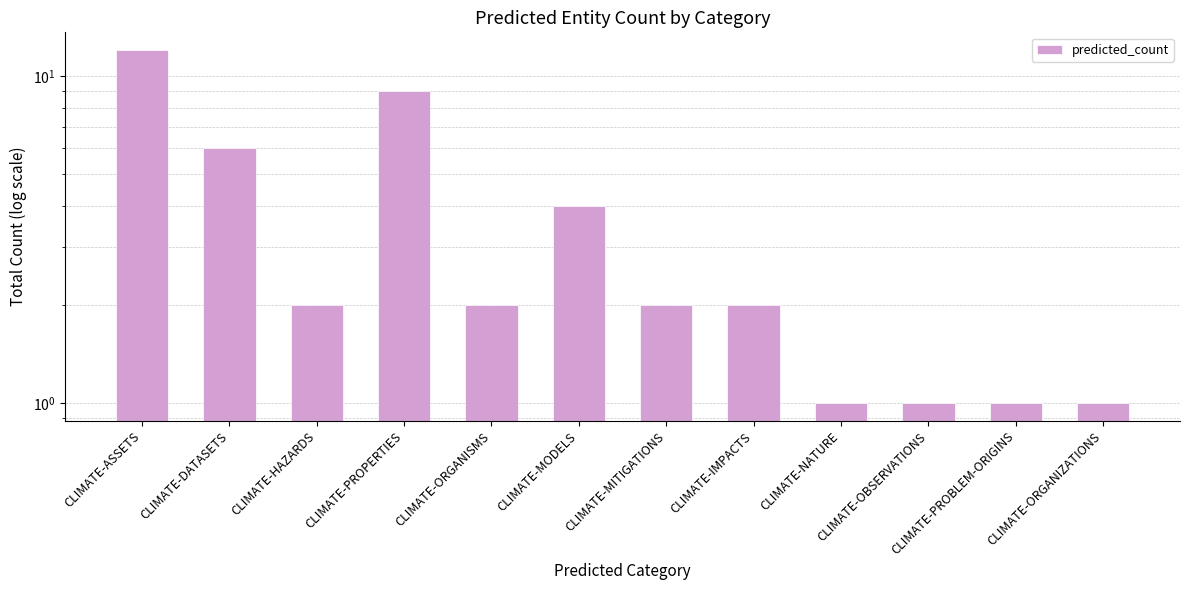

At which label is the value closest to 6?

CLIMATE-DATASETS